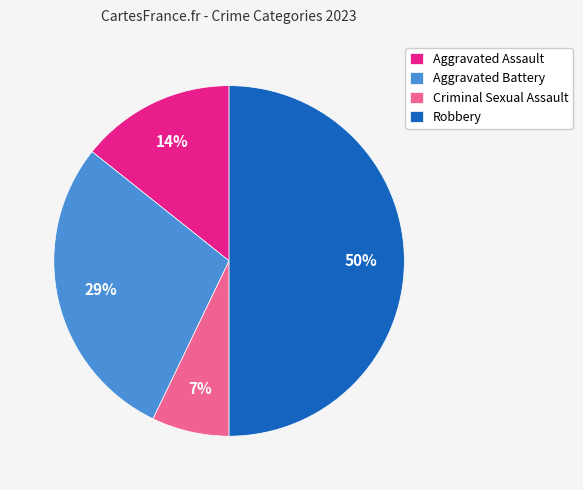

Count the number of slices in the pie.

4